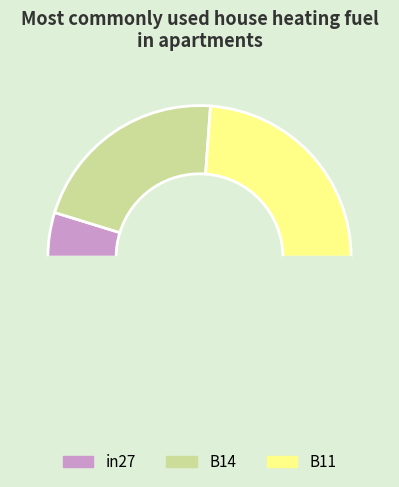

Count the number of slices in the pie.

4